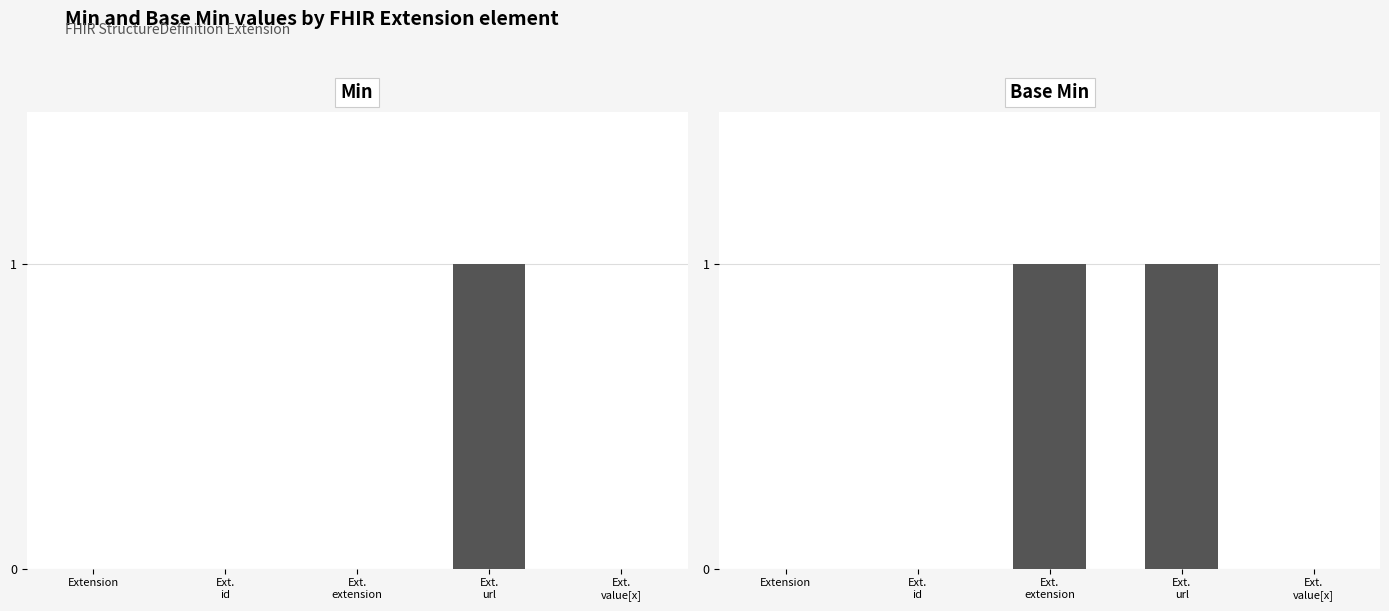

True or false: Min has a value of -1 at Ext.
value[x].

False